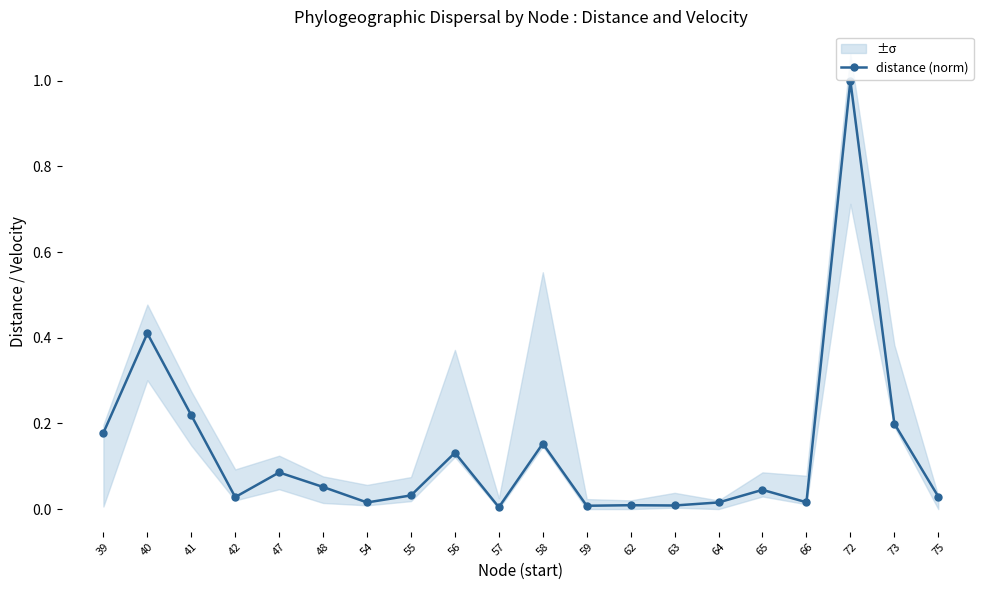

Reading right to left, what are all the values shown in this chart?

0.0	0.2	1.0	0.0	0.0	0.0	0.0	0.0	0.0	0.2	0.0	0.1	0.0	0.0	0.1	0.1	0.0	0.2	0.4	0.2